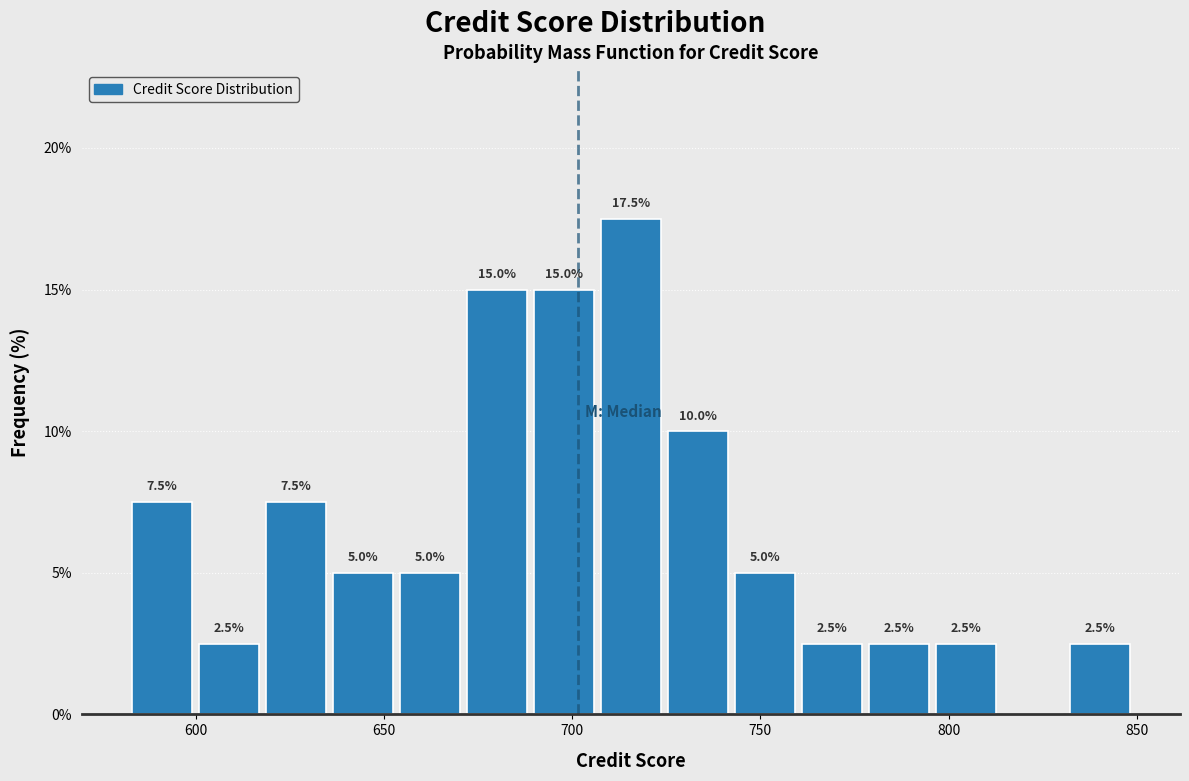

Around what value on the x-axis is the tallest bar? Give the approximate position of its centre, as read against the axis.

715